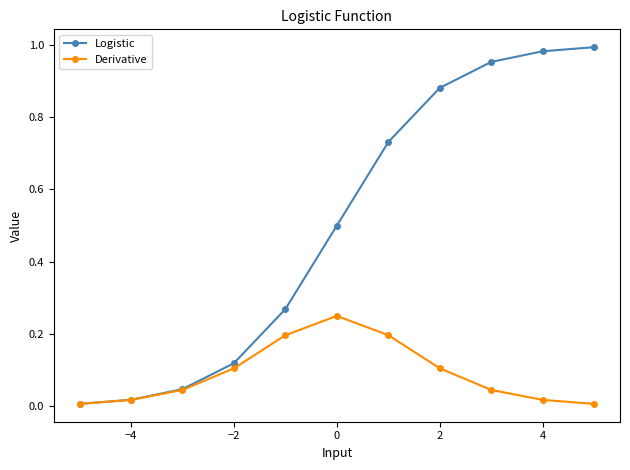

In Derivative, how many points are higher than both neighbors (excluding endpoints)?

1